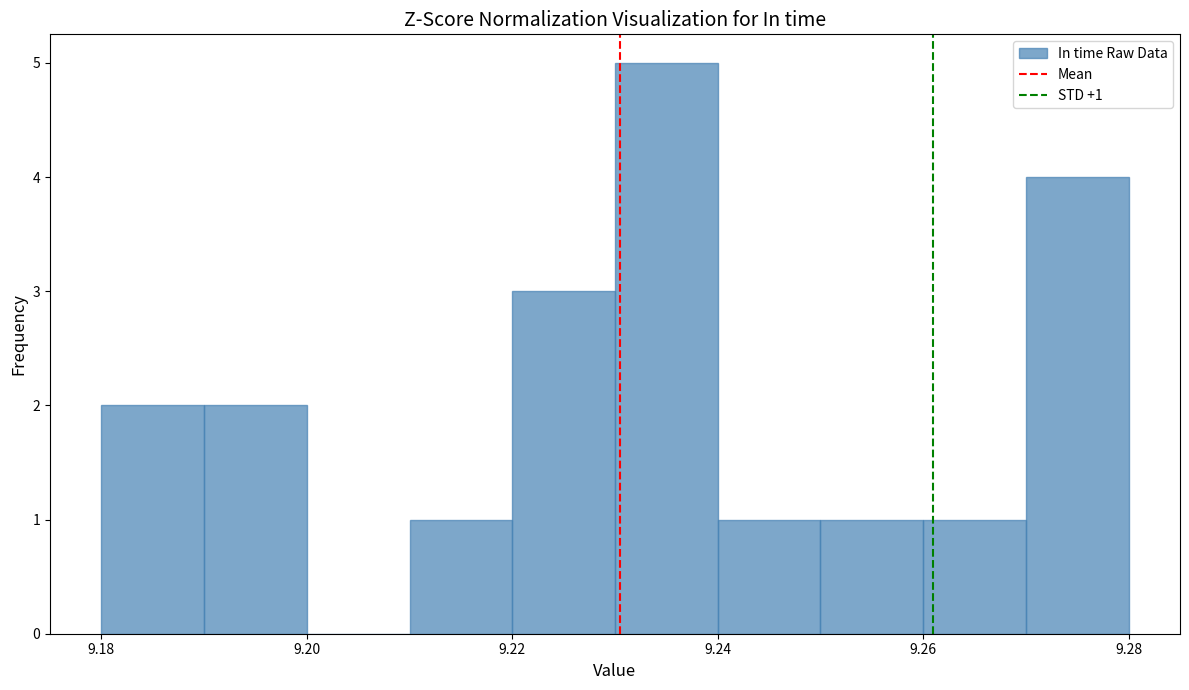

Over which range of the x-axis is the bar tallest?

9.23 to 9.24